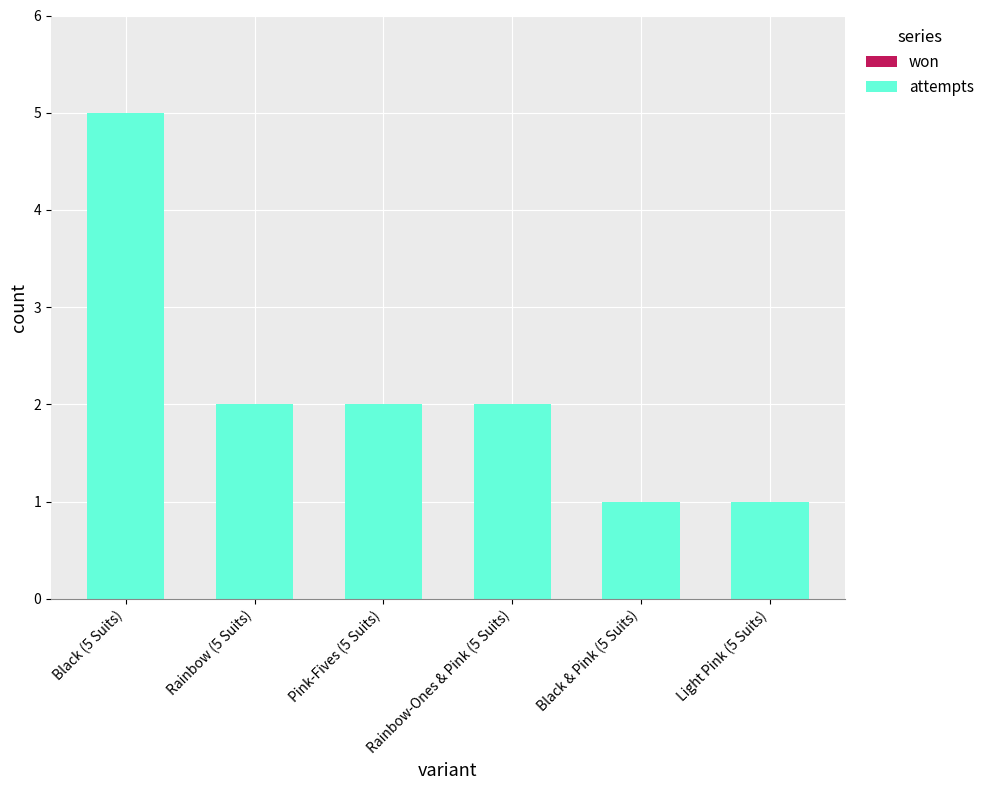

The chart shows a value of 1 at Light Pink (5 Suits). True or false?

True